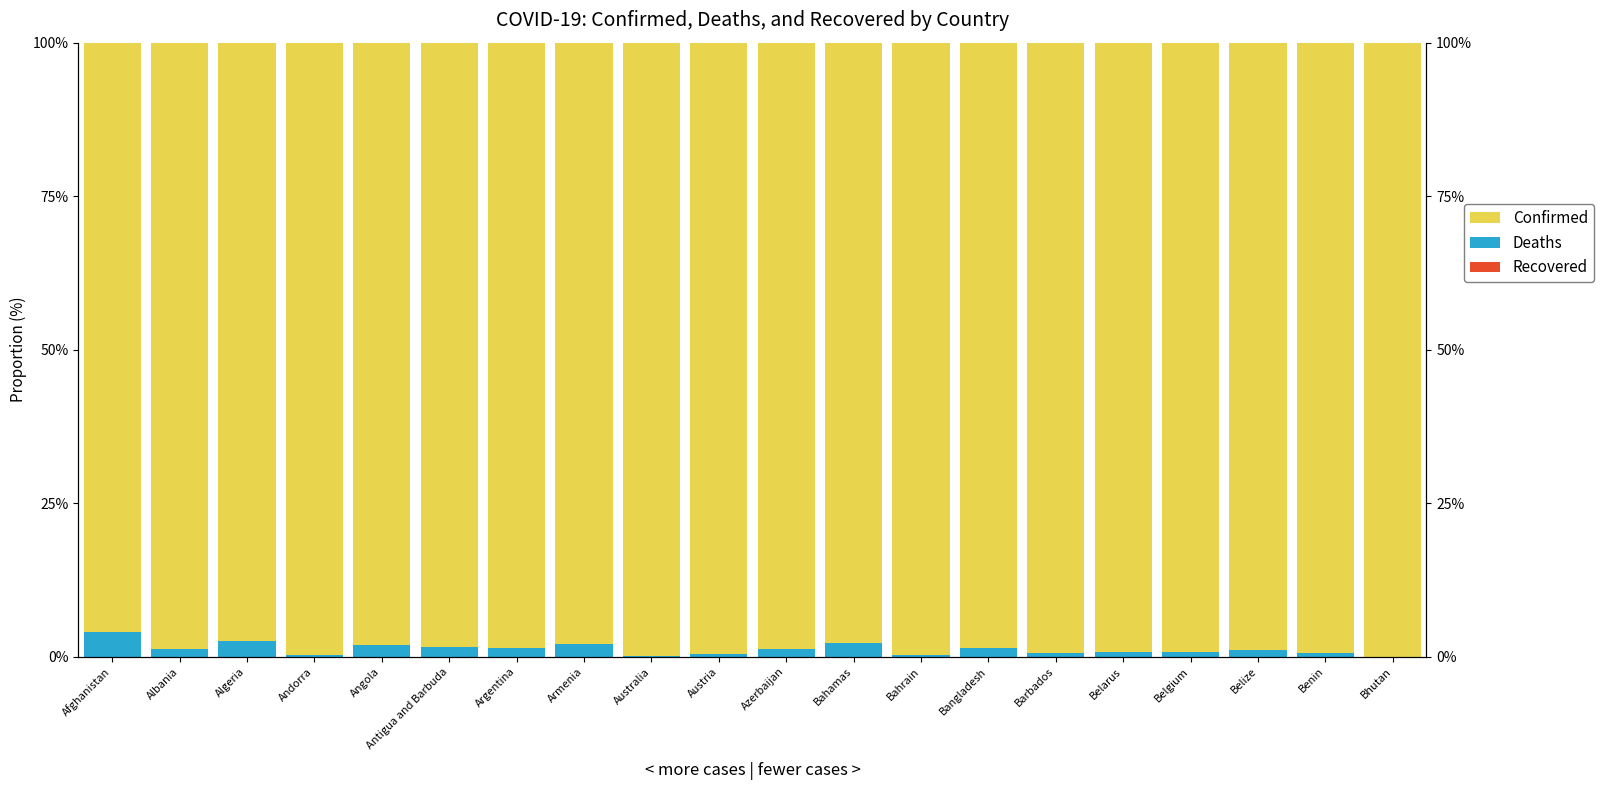

At which label does Confirmed reach its peak?

Bhutan